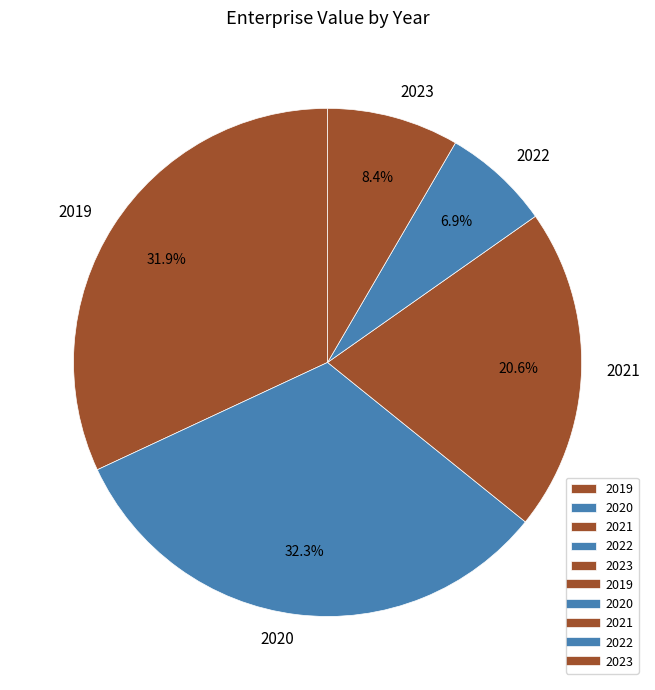

The 2019 slice represents 32% of the pie. True or false?

True